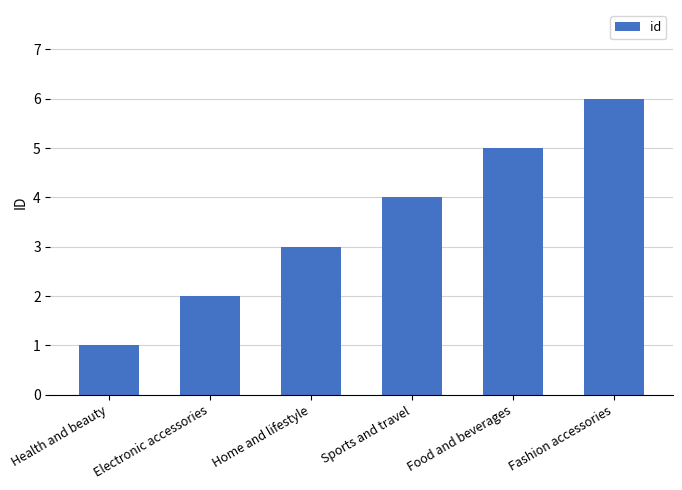

Rank the categories by value from highest to lowest.

Fashion accessories, Food and beverages, Sports and travel, Home and lifestyle, Electronic accessories, Health and beauty